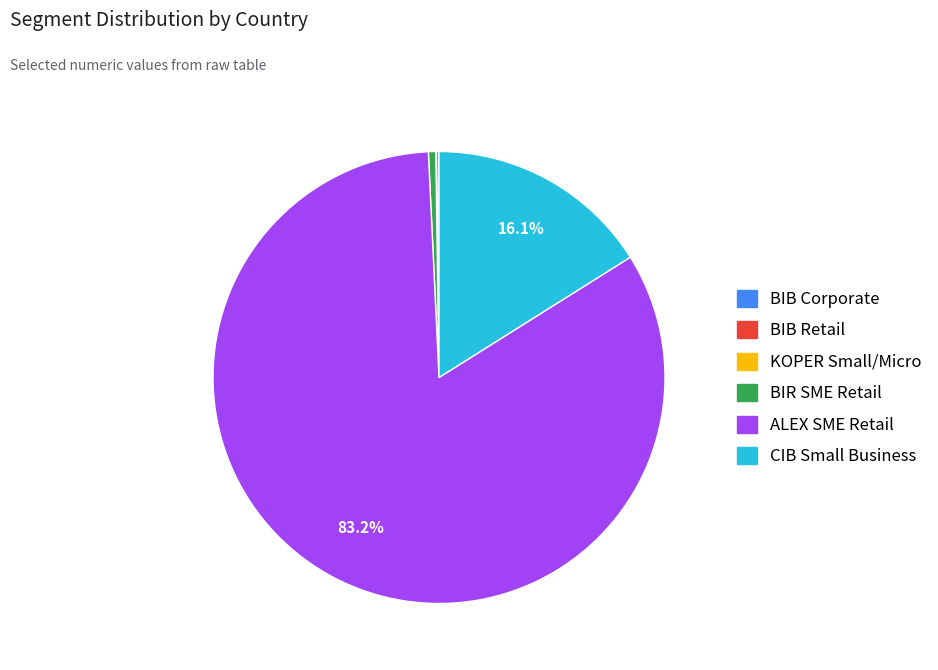

To the nearest percent, what is the average slice percentage?

17%